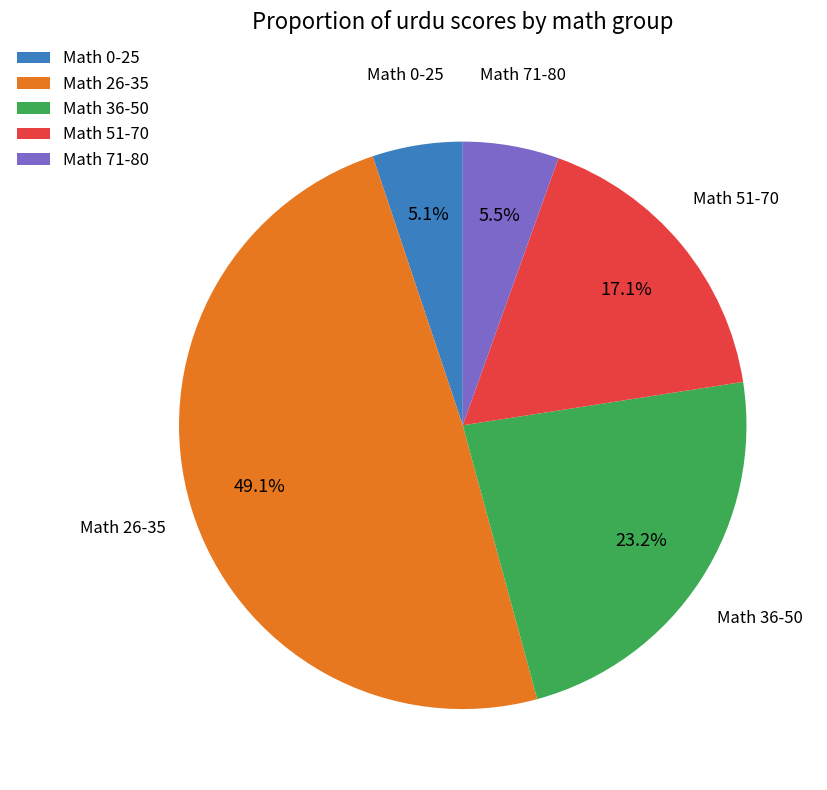

What portion of the pie excludes Math 0-25?

94.9%